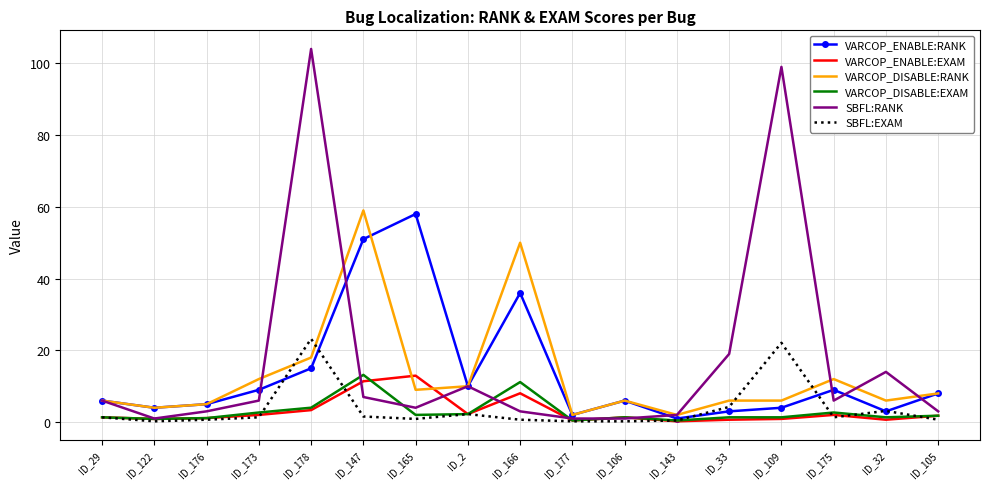

At which category is the sum across all series the highest?

ID_178